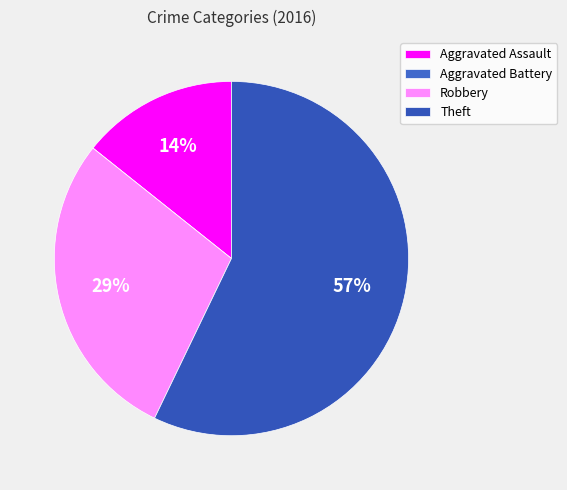

To the nearest percent, what is the average slice percentage?

25%